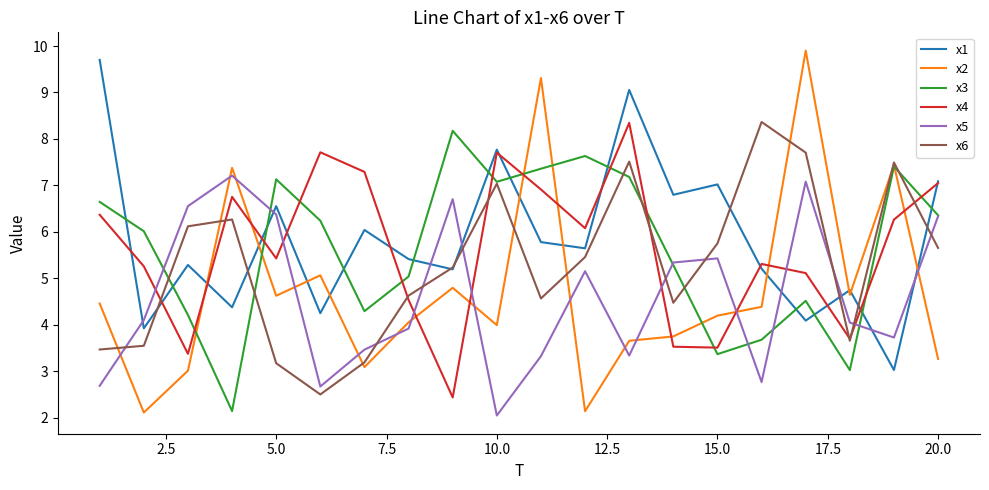

Which series has the widest spread of values?

x2